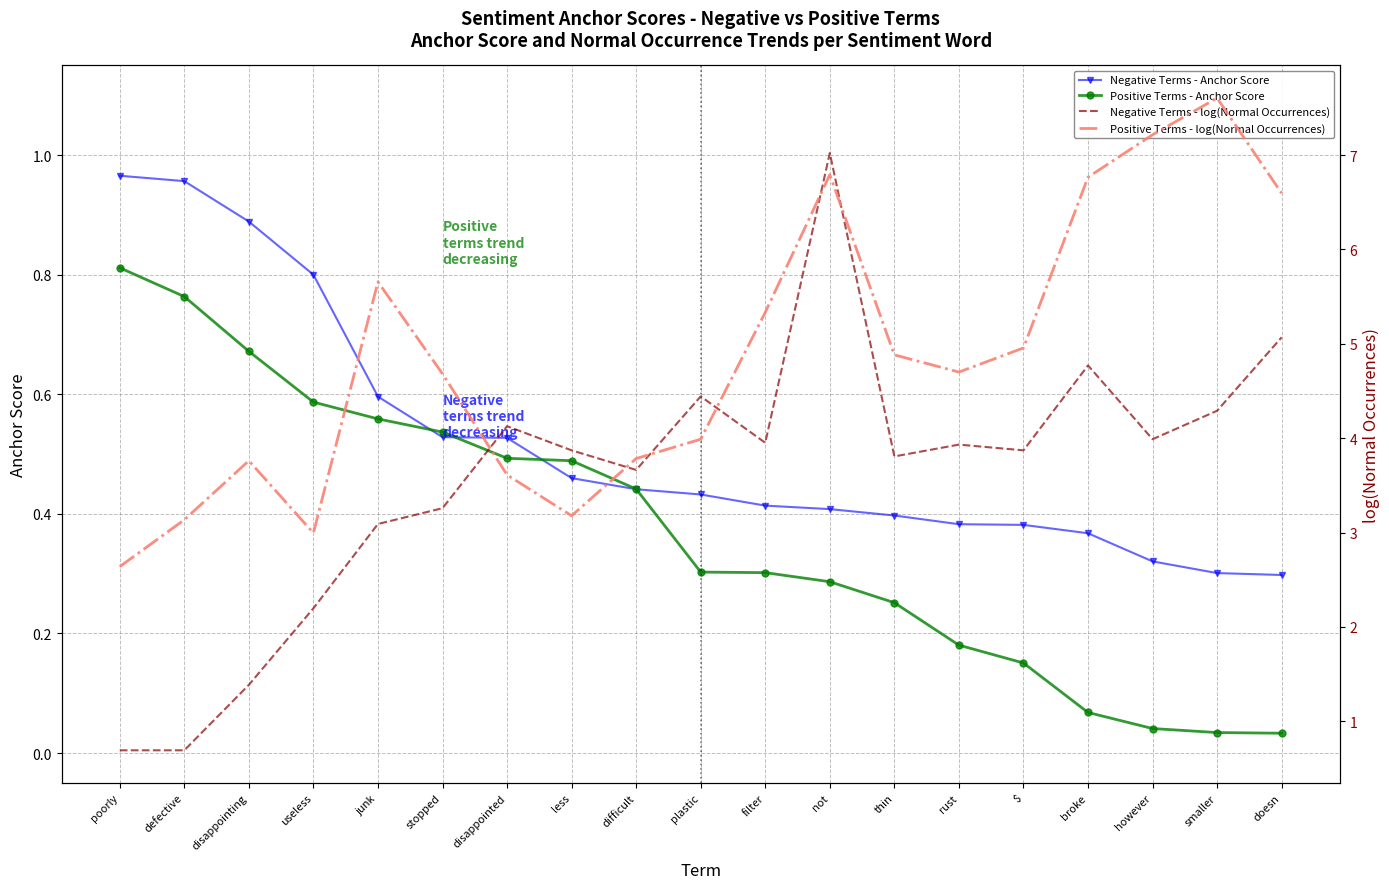

How many lines are shown in the chart?

4